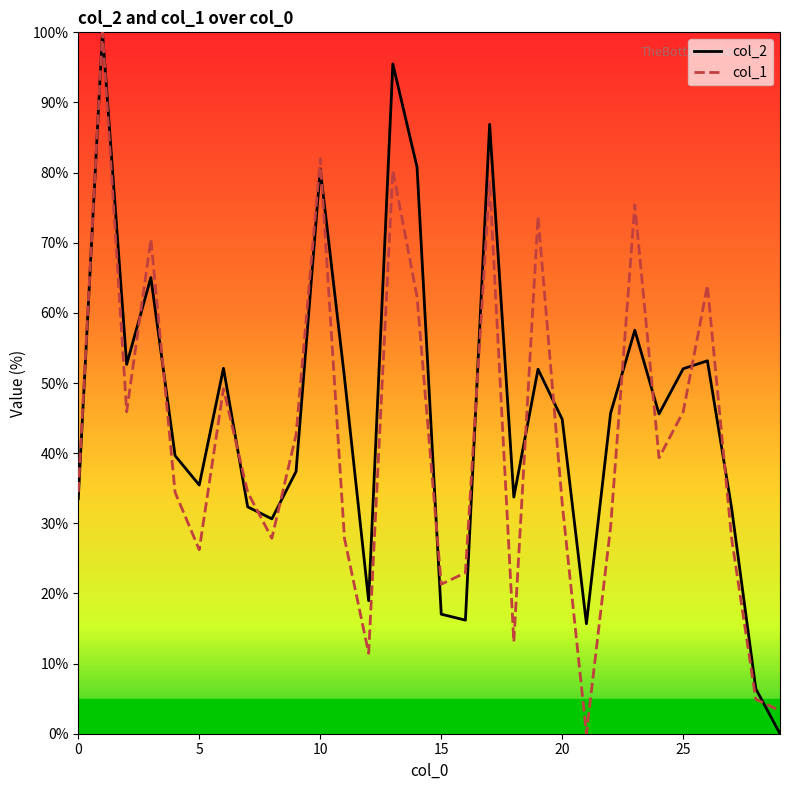

What is the maximum value shown in the chart?

100.0